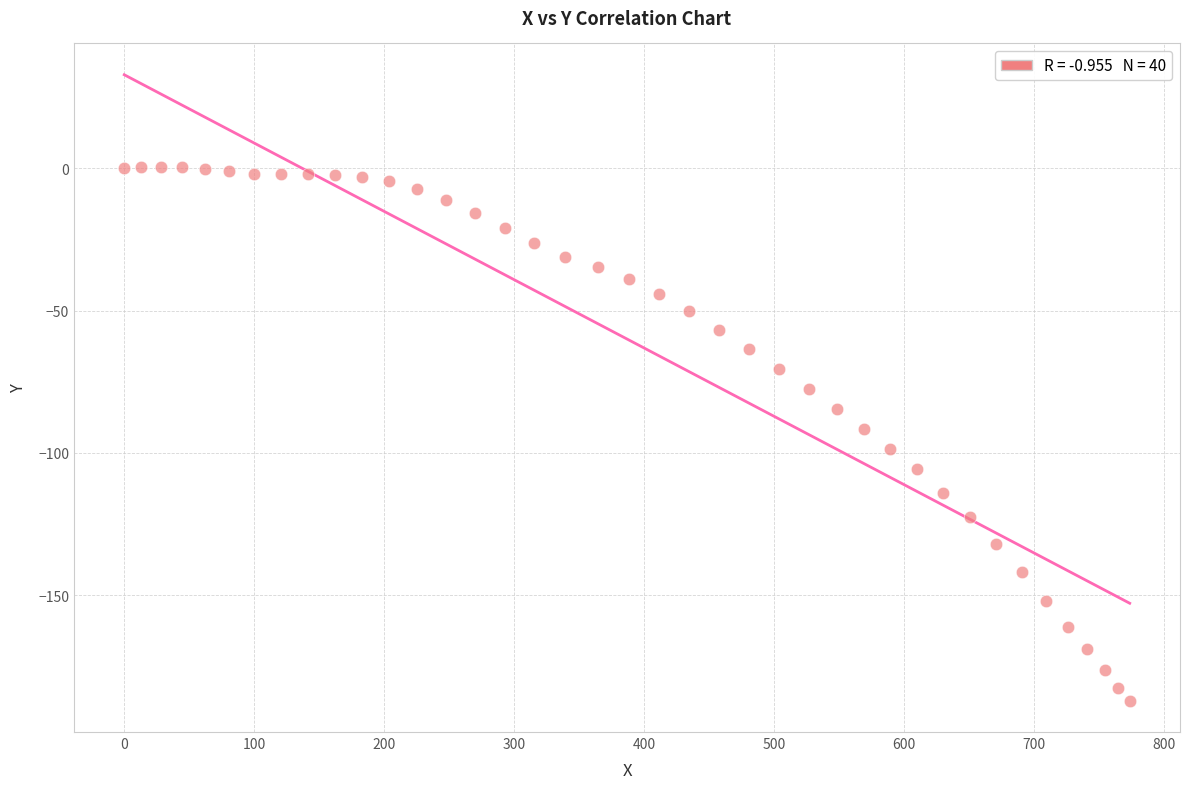

What is the range of X values (max minus min)?

773.7